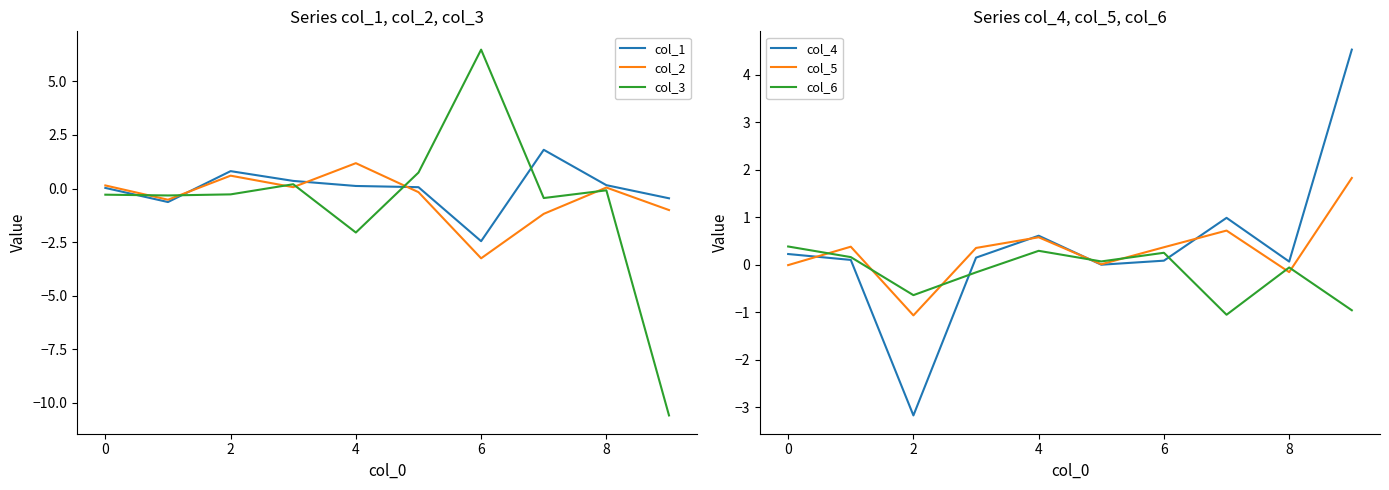

The col_1 series shows 0.0 at 0. True or false?

True